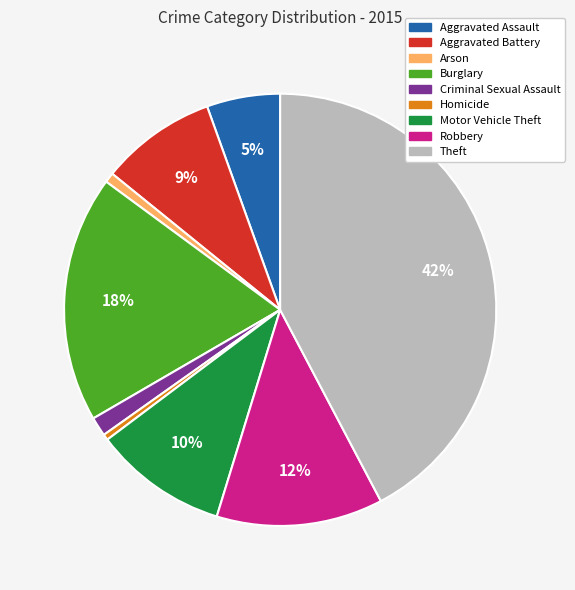

Between Aggravated Assault and Theft, which is larger?

Theft